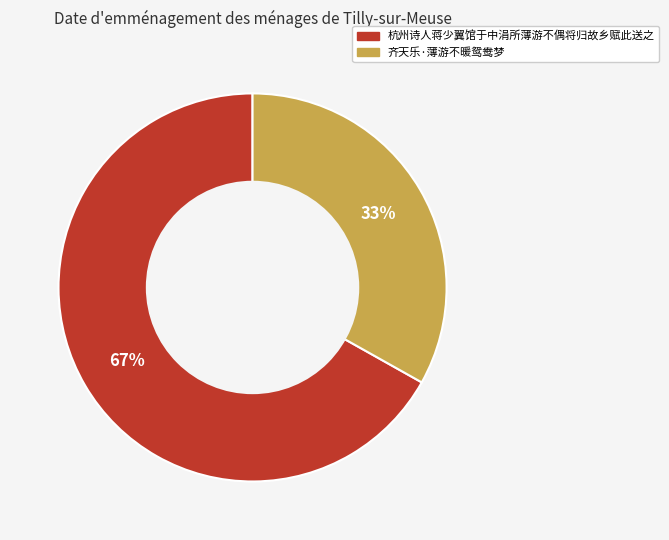

How many segments does this pie chart have?

2